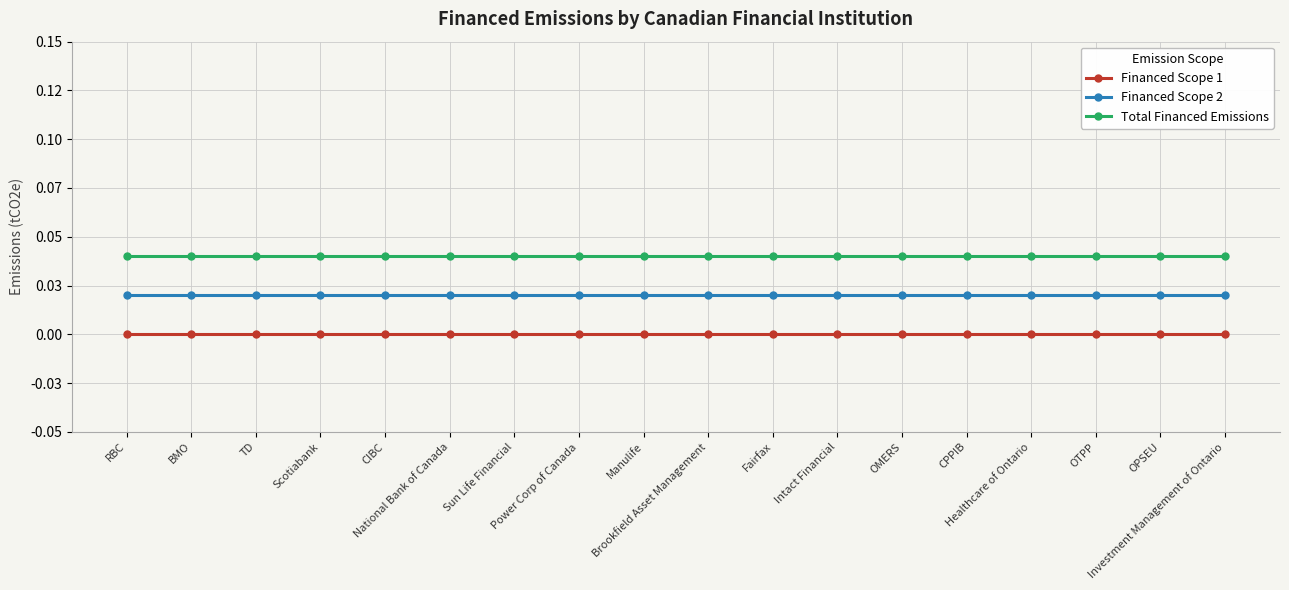

What position from the right is Power Corp of Canada?

11